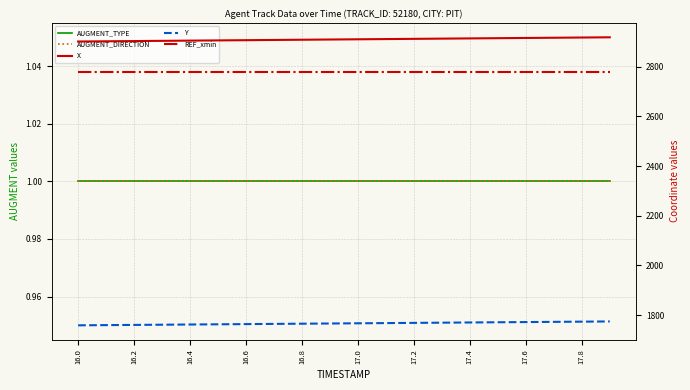

What is the label of the 6th point from the left?

17.0